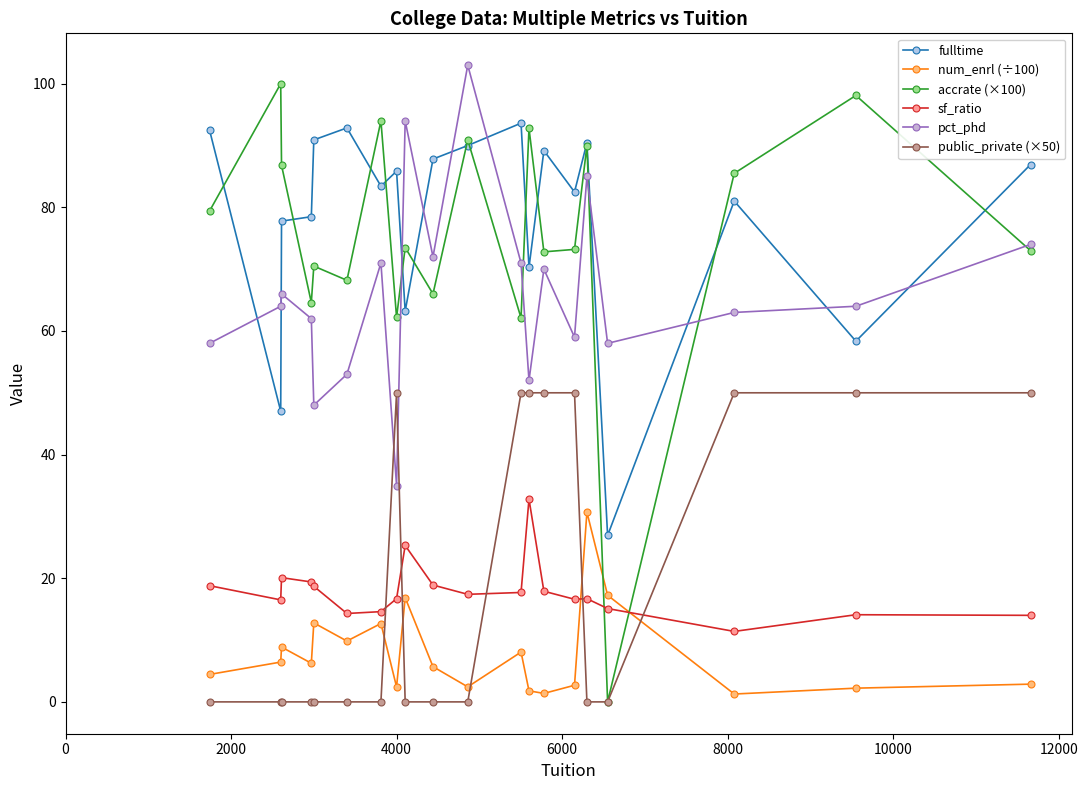

Rank the series by their maximum value, from lowest to highest.

num_enrl (÷100), sf_ratio, public_private (×50), fulltime, accrate (×100), pct_phd